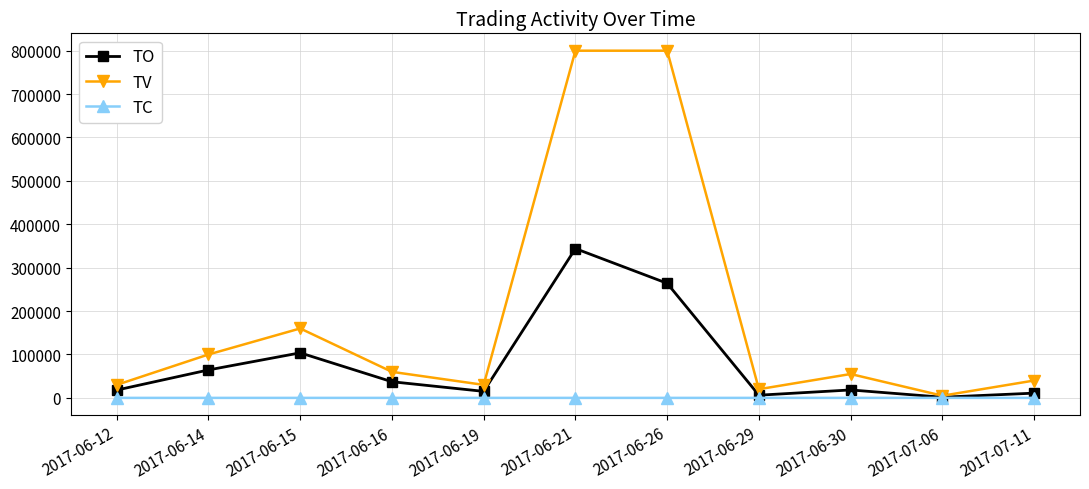

Where is the first local maximum for TV?

2017-06-15